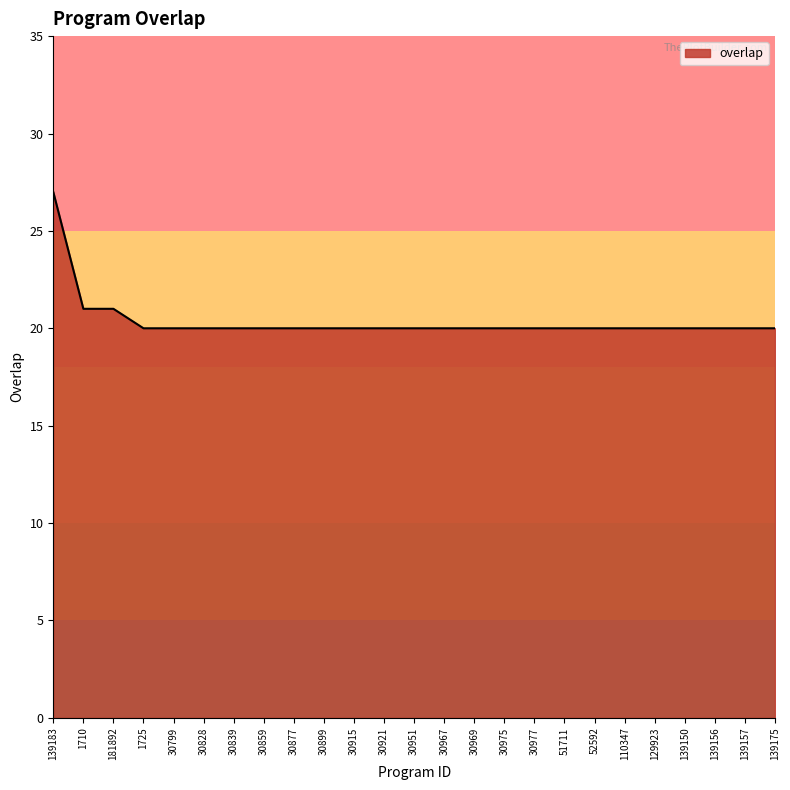

How many values are between 20 and 21?

24